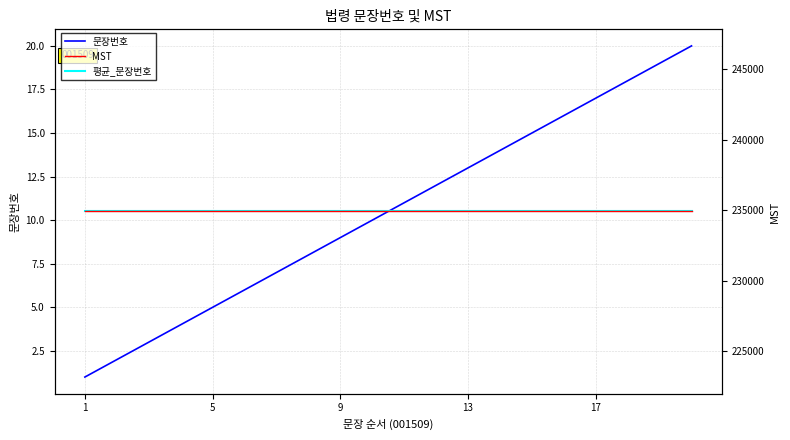

What is the minimum value for 문장번호?

1.0